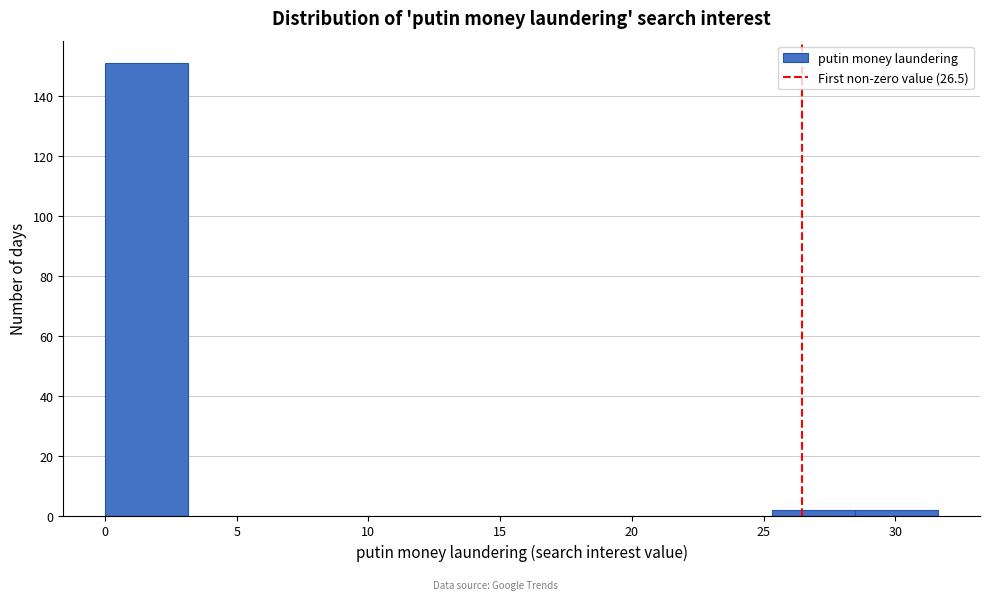

Over which range of the x-axis is the bar tallest?

0.0 to 3.0